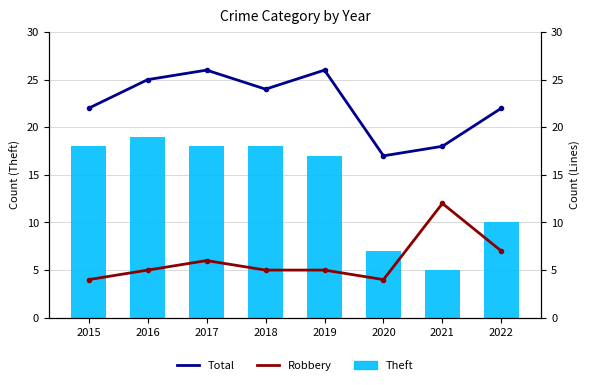

Rank the series at 2017 from lowest to highest value.

Robbery, Theft, Total